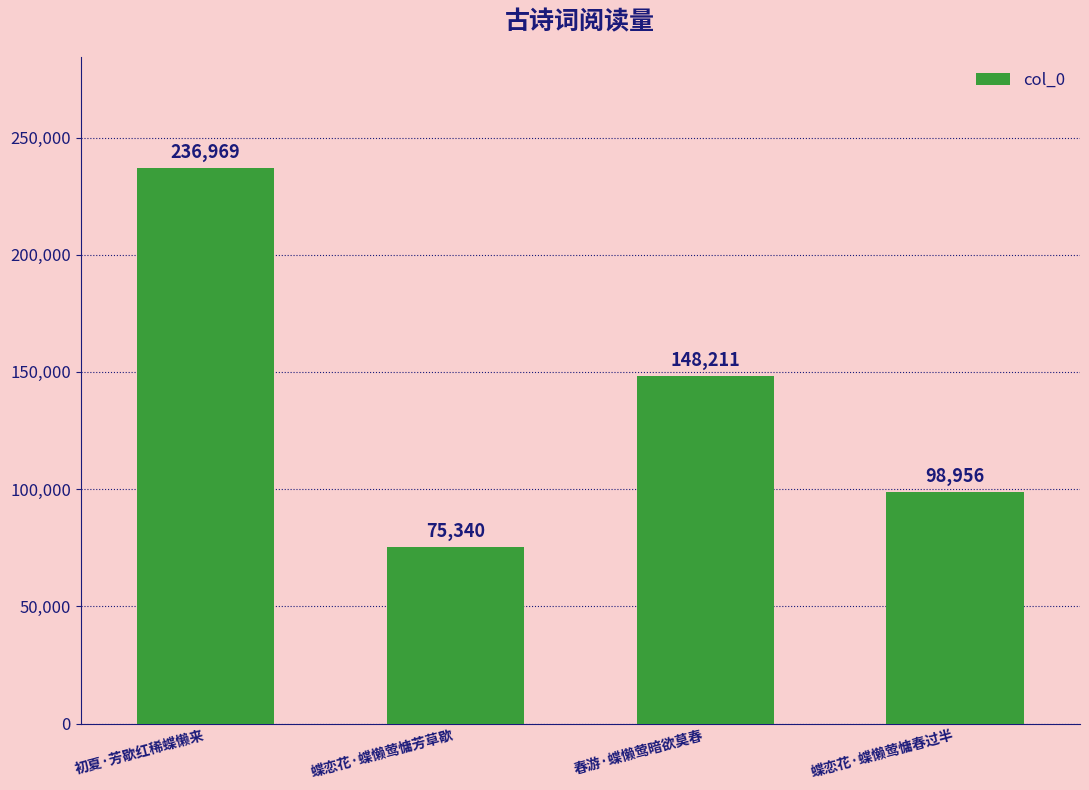

What is the sum of all values?

559476